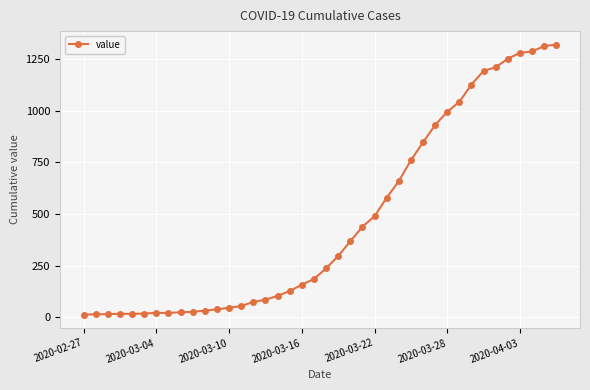

What is the maximum value shown in the chart?

1319